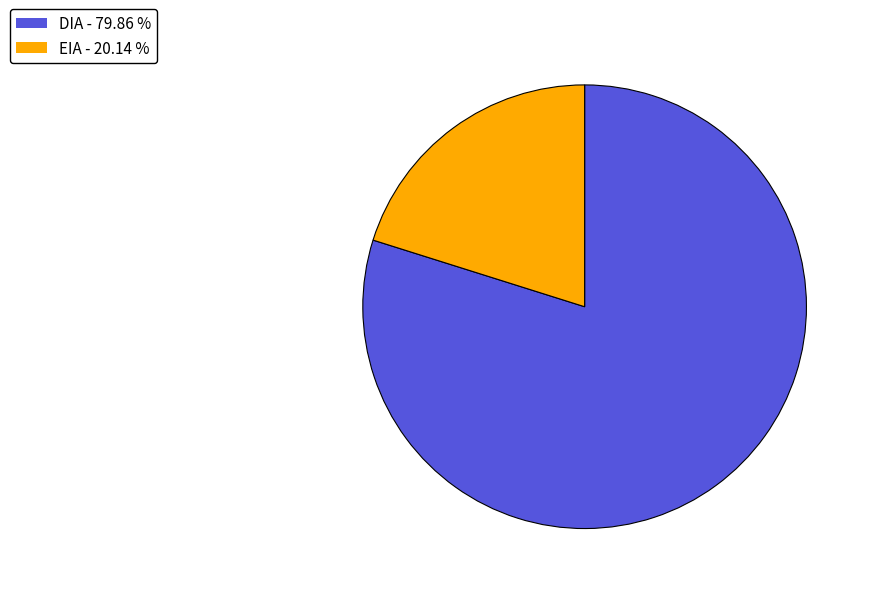

Is there any slice that represents more than half of the pie?

Yes